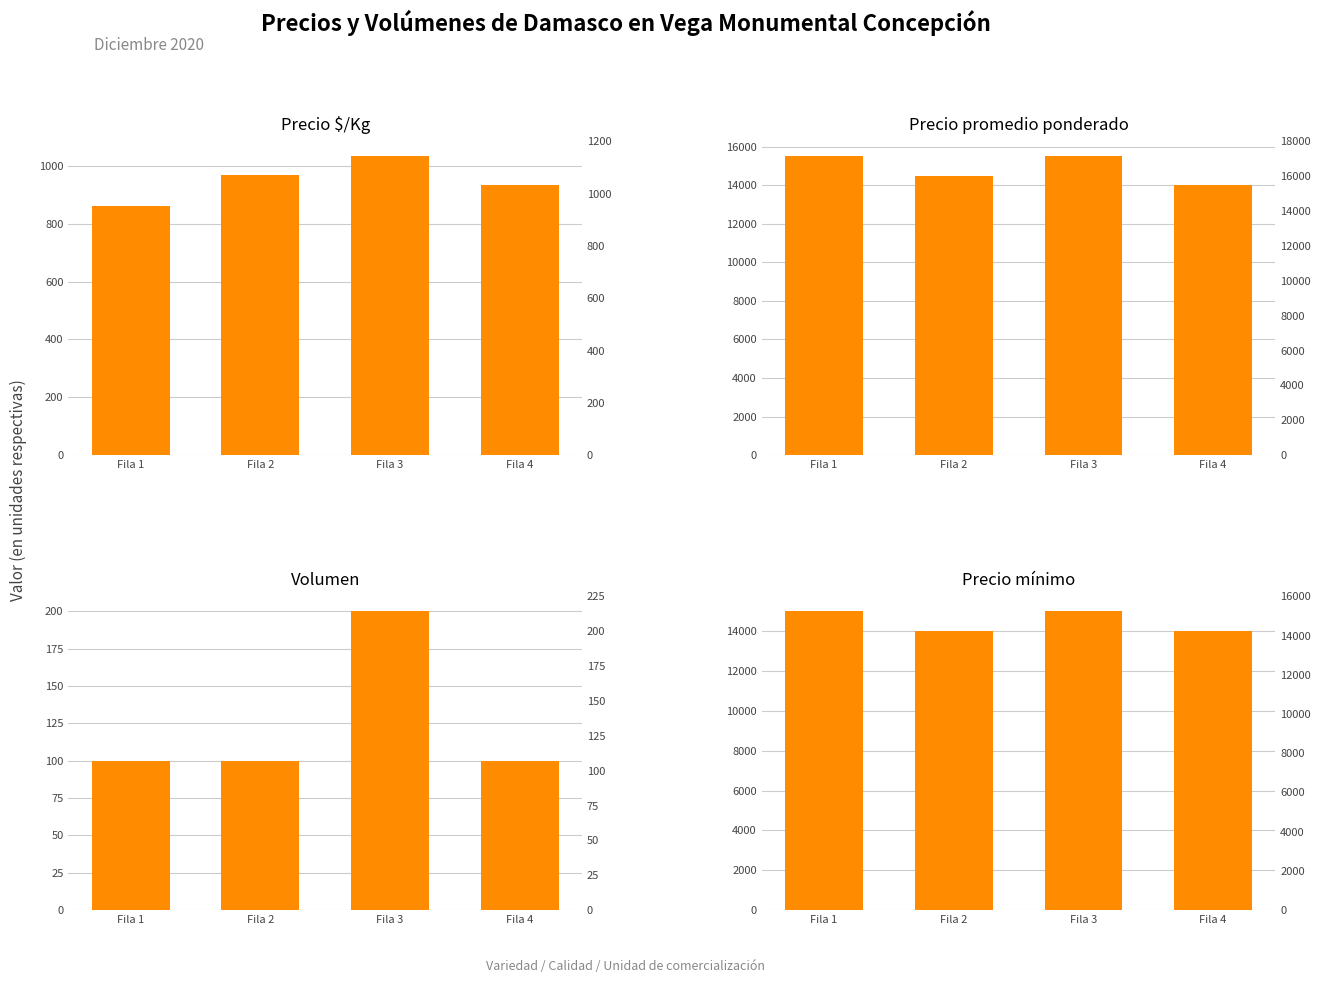

How many bars are there in total?

16